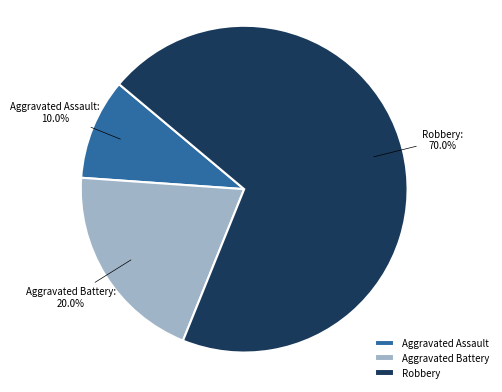

Which slice is the largest?

Robbery